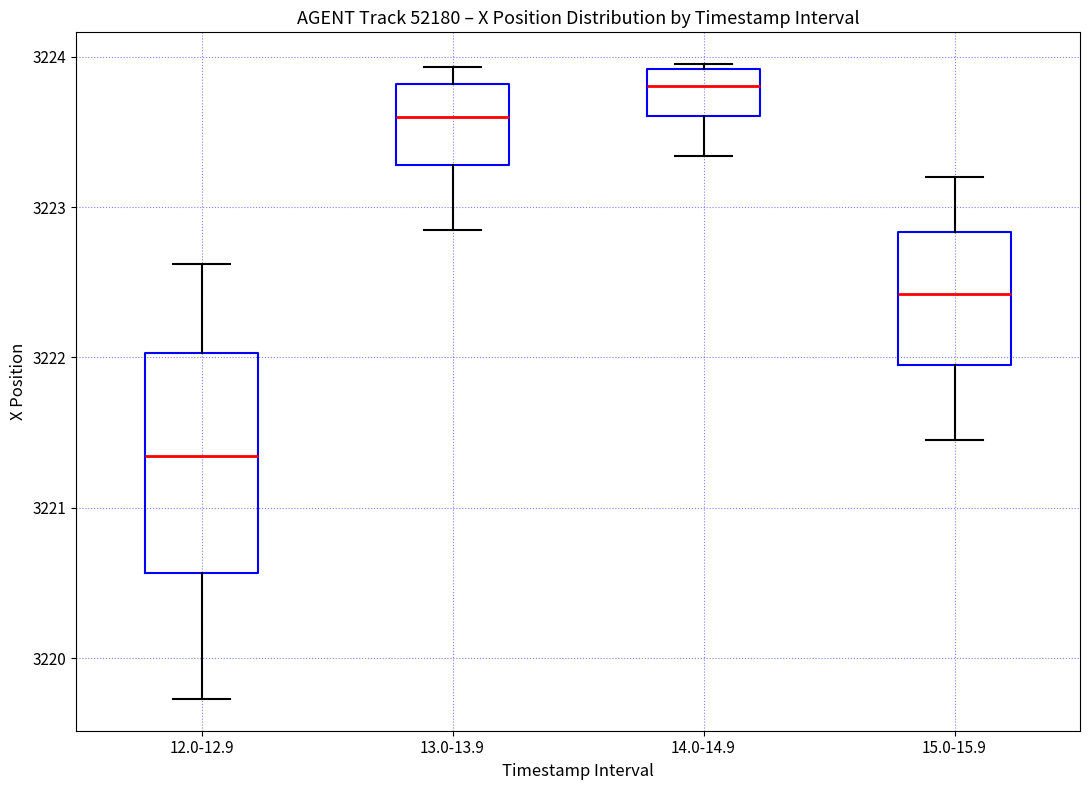

Where is the lower edge of the box for 14.0-14.9 on the y-axis? The values are not printed on the chart, so give them approximately, as read against the axis.

3223.6